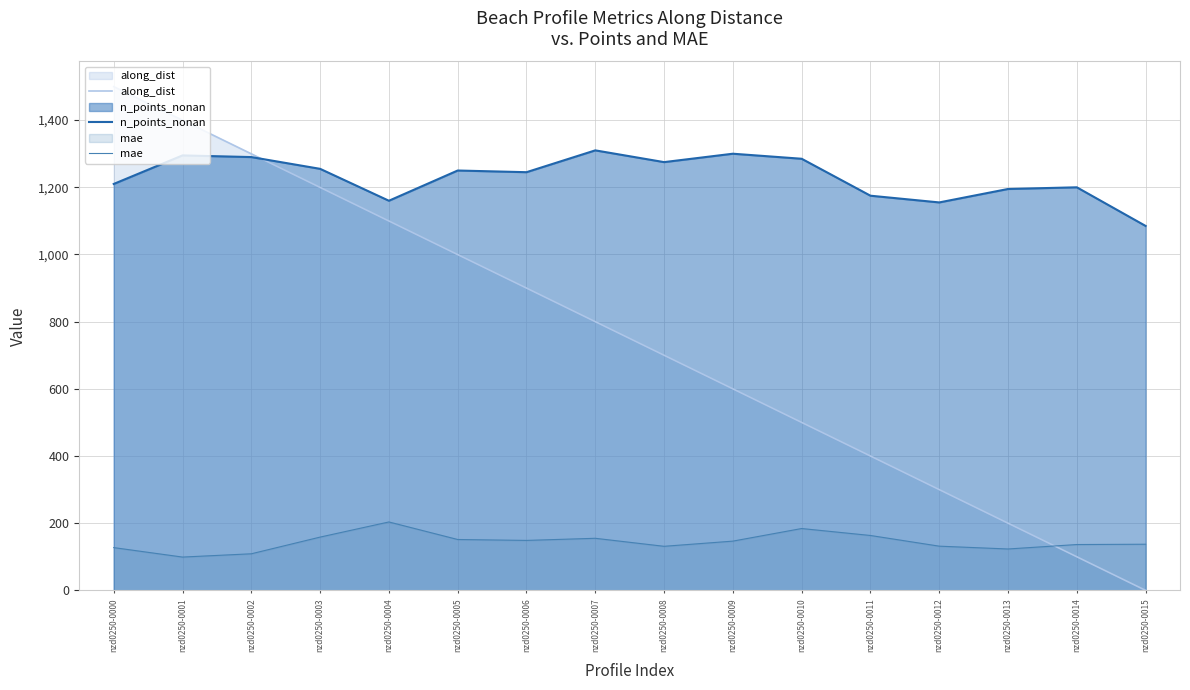

What is the difference between the mae values at nzd0250-0015 and nzd0250-0008?

6.2